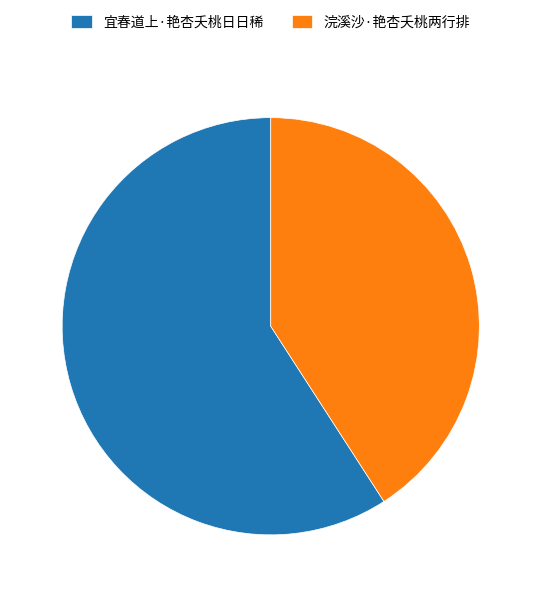

Approximately how many times larger is the value at 宜春道上·艳杏夭桃日日稀 compared to 浣溪沙·艳杏夭桃两行排?

1.4